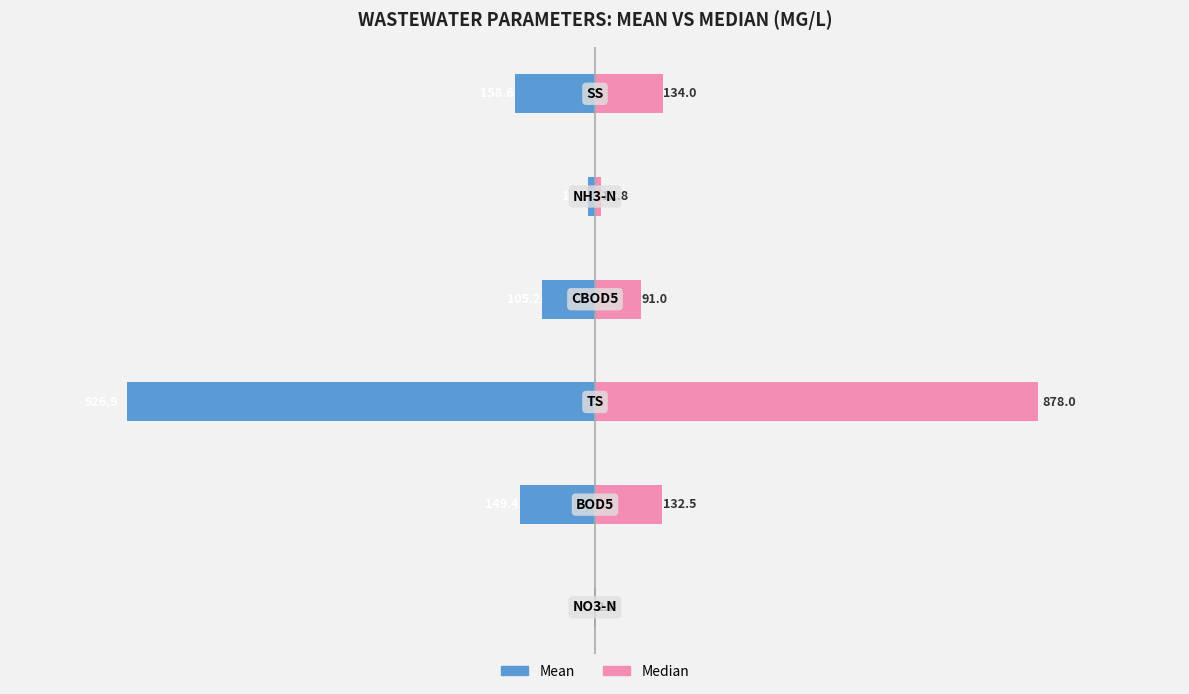

What is the lowest value of the Median Value series?

2.7